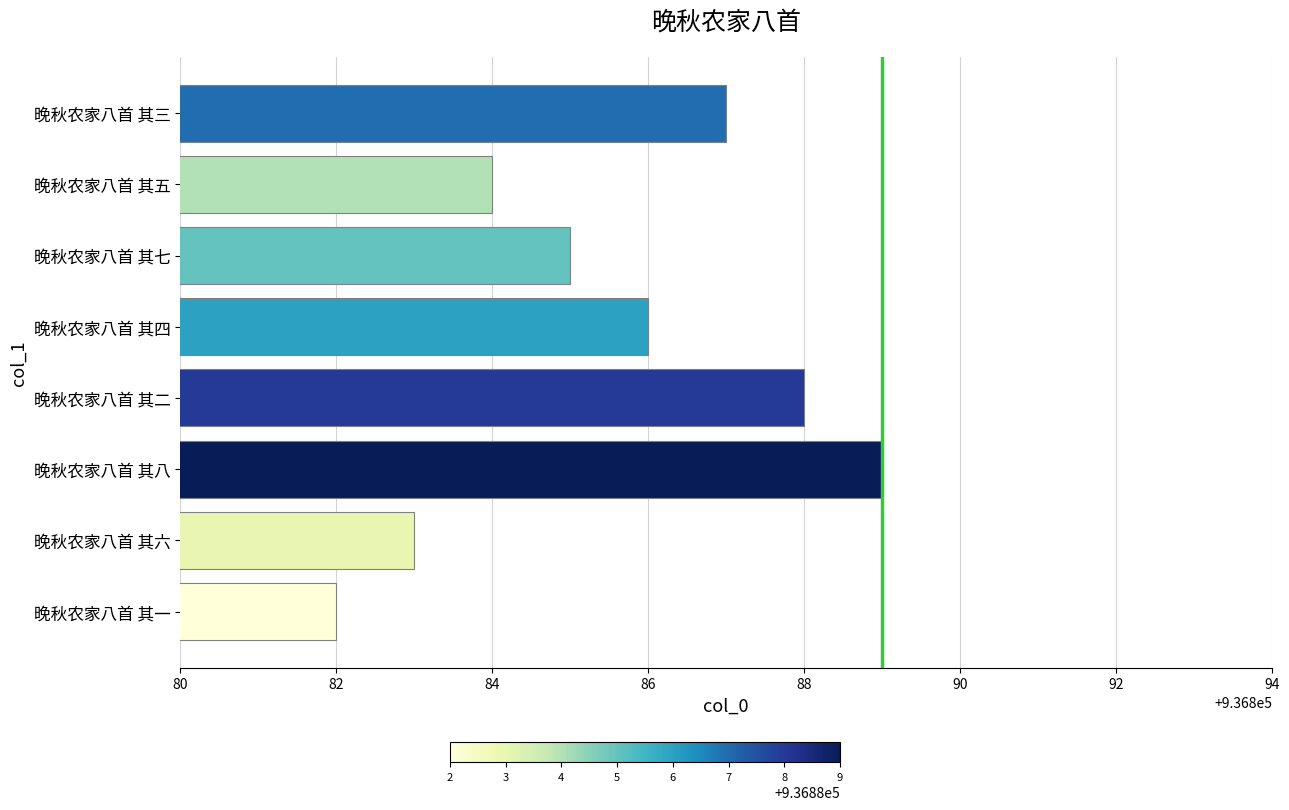

Reading bottom to top, what are all the values shown in this chart?

936882	936883	936889	936888	936886	936885	936884	936887